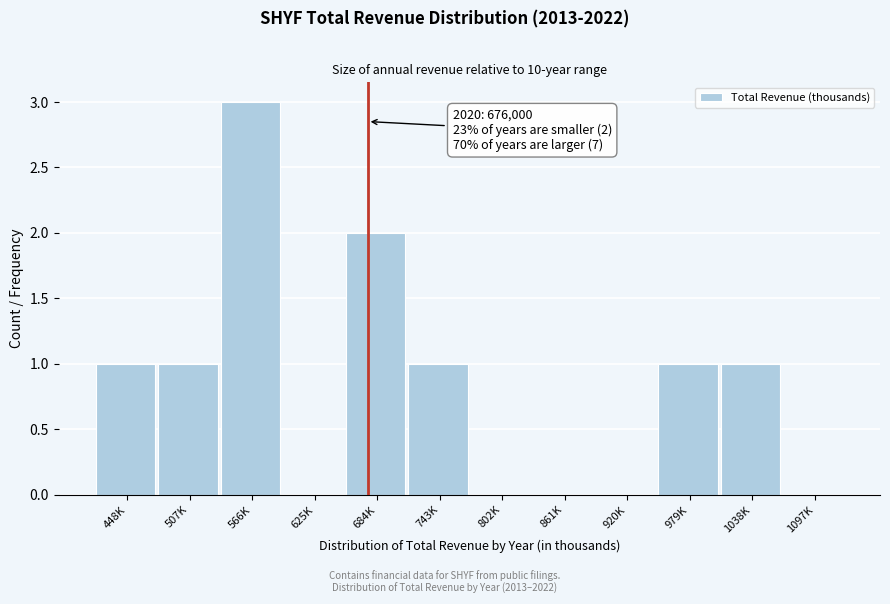

Reading left to right, transcribe all the data shown in this chart.

448K=1	507K=1	566K=3	625K=0	684K=2	743K=1	802K=0	861K=0	920K=0	979K=1	1038K=1	1097K=0